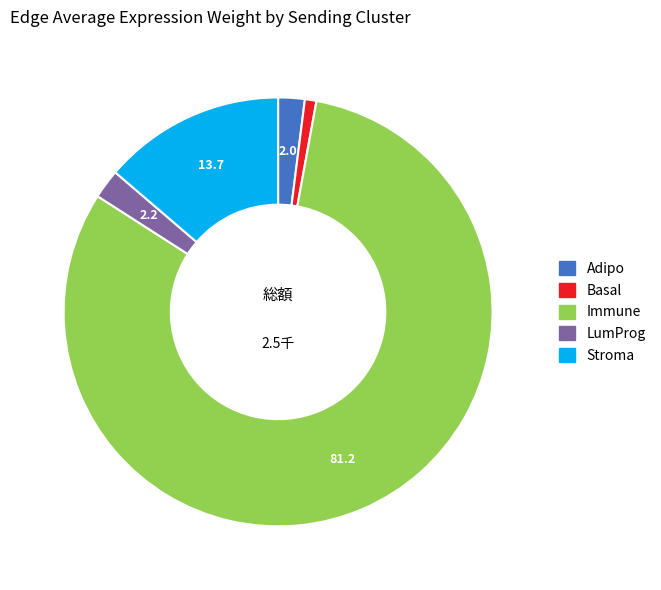

The Stroma slice represents 21% of the pie. True or false?

False